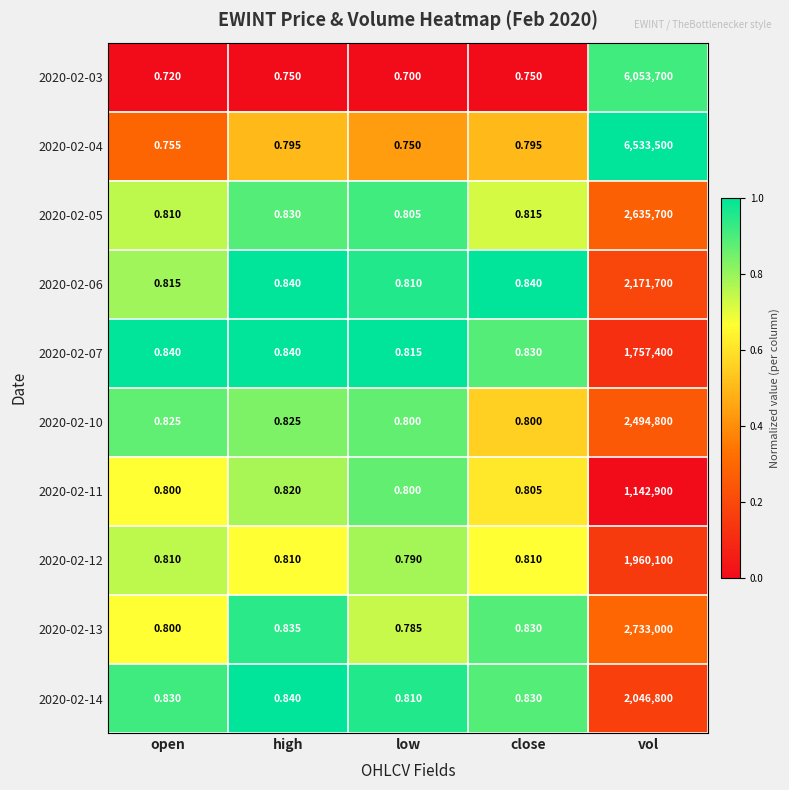

At which category does the chart reach its peak across all series?

vol